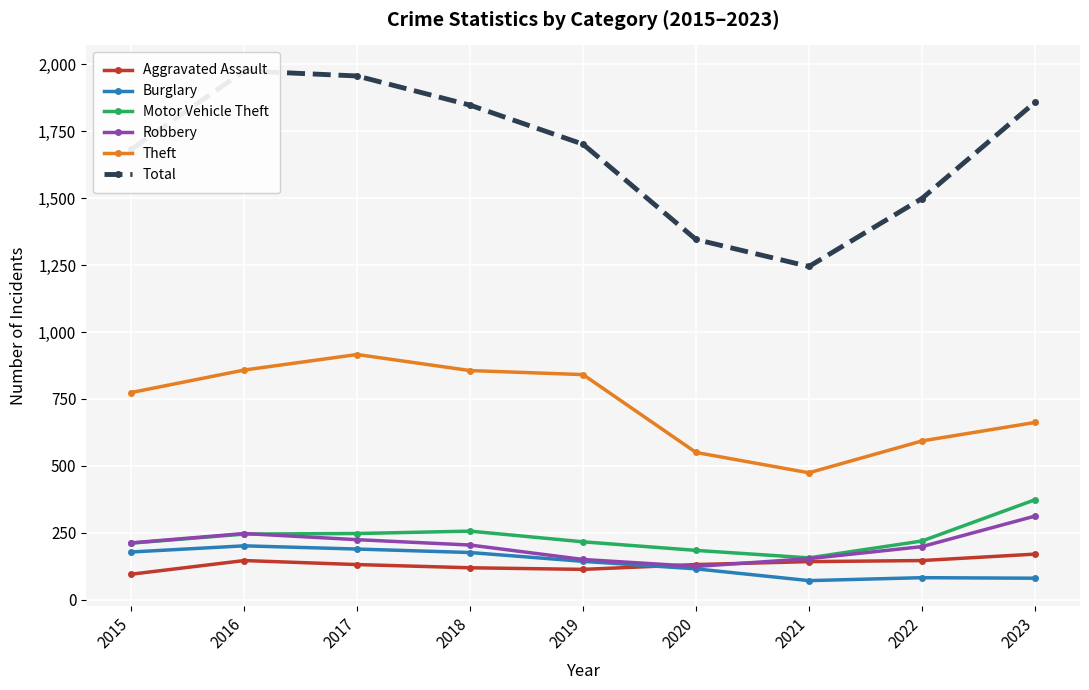

The value of Robbery at 2023 is 129. True or false?

False